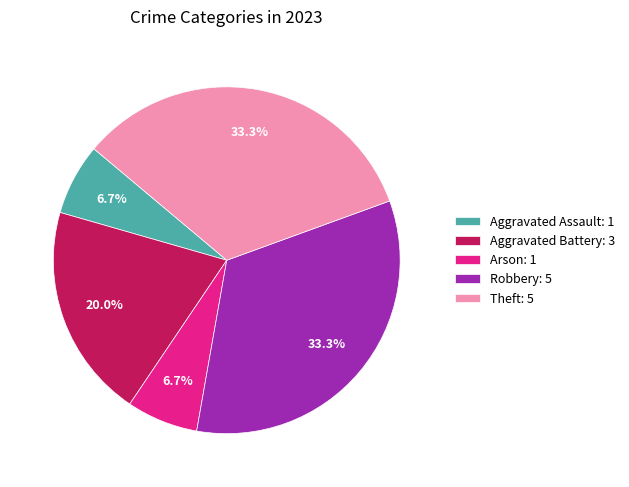

Count the number of slices in the pie.

5